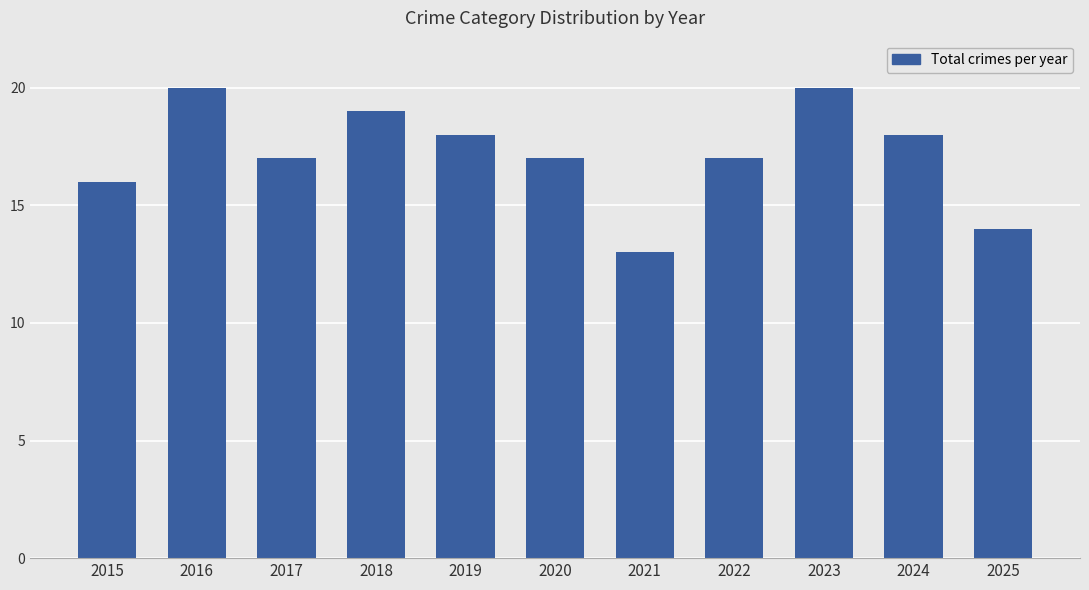

Does the chart contain any negative values?

No